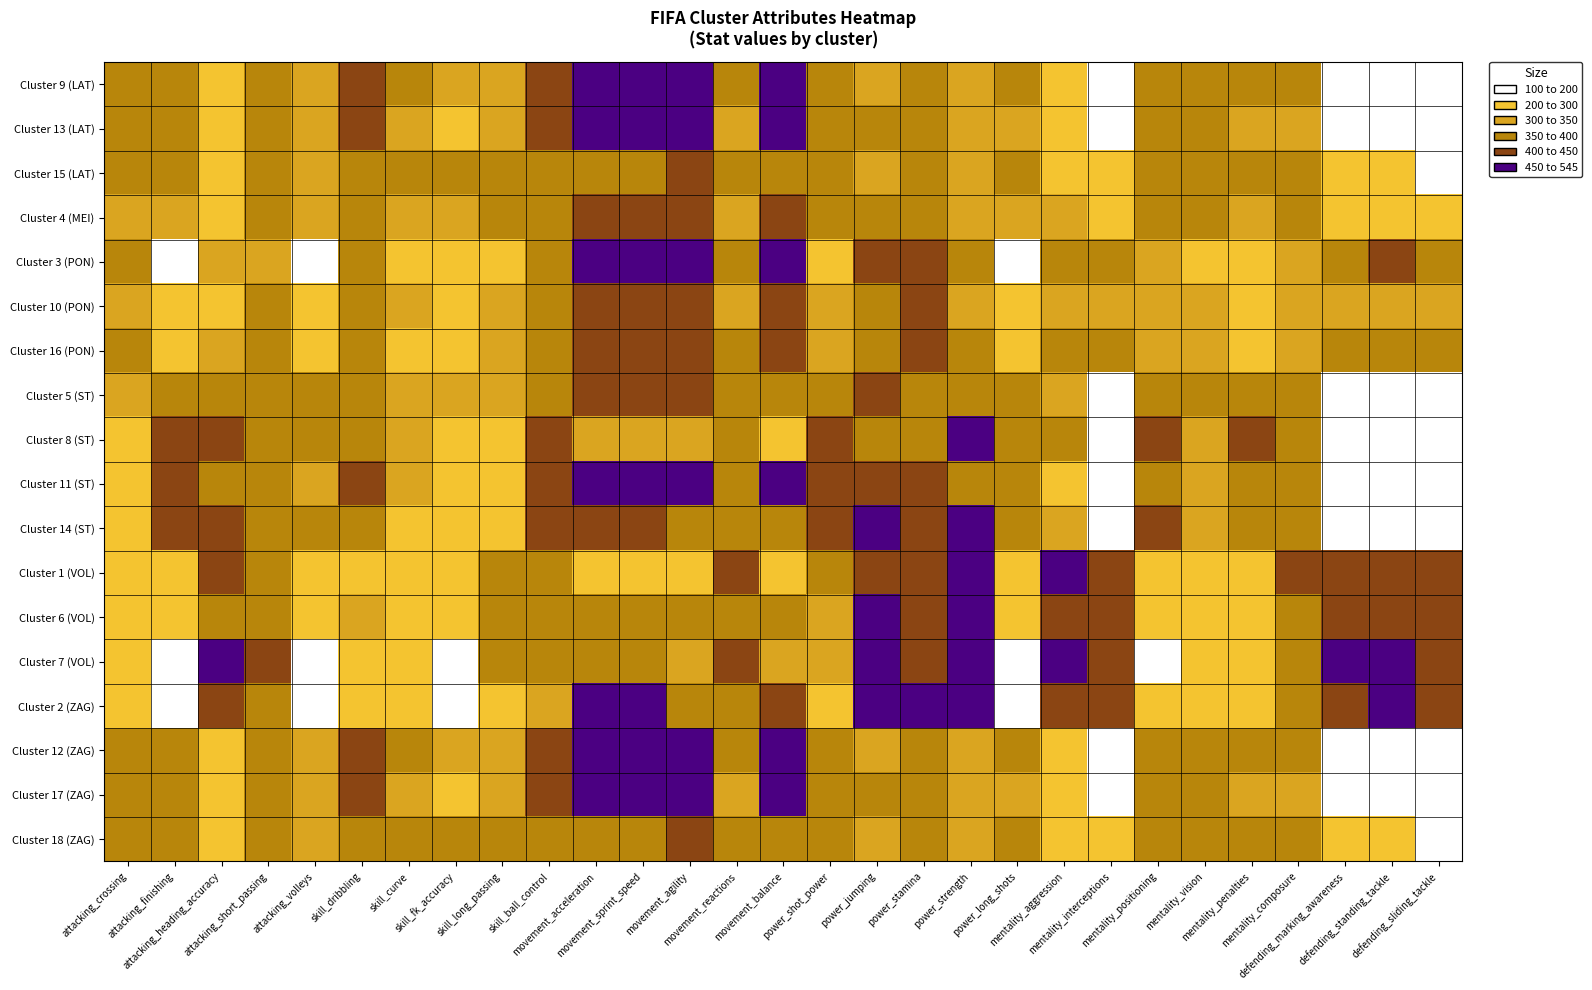

Reading left to right, list all the values displayed in this chart.

Cluster 9 (LAT): attacking_crossing=377.1	attacking_finishing=380.3	attacking_heading_accuracy=272.4	attacking_short_passing=385.1	attacking_volleys=337.9	skill_dribbling=425.5	skill_curve=366.5	skill_fk_accuracy=325.6	skill_long_passing=339.3	skill_ball_control=413.8	movement_acceleration=472.2	movement_sprint_speed=461.3	movement_agility=459.4	movement_reactions=359.1	movement_balance=459.7	power_shot_power=397.3	power_jumping=317.5	power_stamina=366.4	power_strength=317.5	power_long_shots=357.8	mentality_aggression=250.2	mentality_interceptions=160.0	mentality_positioning=378.3	mentality_vision=373.1	mentality_penalties=354.2	mentality_composure=365.2	defending_marking_awareness=180.2	defending_standing_tackle=177.7	defending_sliding_tackle=169.4
Cluster 13 (LAT): attacking_crossing=356.3	attacking_finishing=356.6	attacking_heading_accuracy=261.2	attacking_short_passing=370.8	attacking_volleys=304.9	skill_dribbling=415.7	skill_curve=331.3	skill_fk_accuracy=276.9	skill_long_passing=320.5	skill_ball_control=402.3	movement_acceleration=521.7	movement_sprint_speed=512.1	movement_agility=511.2	movement_reactions=344.3	movement_balance=512.4	power_shot_power=368.0	power_jumping=379.0	power_stamina=394.3	power_strength=316.2	power_long_shots=316.9	mentality_aggression=274.0	mentality_interceptions=173.8	mentality_positioning=363.6	mentality_vision=359.5	mentality_penalties=325.2	mentality_composure=349.9	defending_marking_awareness=196.8	defending_standing_tackle=196.3	defending_sliding_tackle=188.4
Cluster 15 (LAT): attacking_crossing=373.1	attacking_finishing=362.3	attacking_heading_accuracy=277.3	attacking_short_passing=389.9	attacking_volleys=346.5	skill_dribbling=397.8	skill_curve=389.0	skill_fk_accuracy=372.9	skill_long_passing=367.5	skill_ball_control=398.6	movement_acceleration=382.6	movement_sprint_speed=370.2	movement_agility=403.3	movement_reactions=368.8	movement_balance=394.9	power_shot_power=385.9	power_jumping=308.7	power_stamina=352.1	power_strength=324.5	power_long_shots=375.1	mentality_aggression=290.7	mentality_interceptions=227.5	mentality_positioning=374.7	mentality_vision=387.8	mentality_penalties=356.1	mentality_composure=375.4	defending_marking_awareness=222.7	defending_standing_tackle=224.6	defending_sliding_tackle=199.6
Cluster 4 (MEI): attacking_crossing=343.4	attacking_finishing=335.6	attacking_heading_accuracy=273.5	attacking_short_passing=383.5	attacking_volleys=301.0	skill_dribbling=392.0	skill_curve=339.4	skill_fk_accuracy=305.7	skill_long_passing=355.8	skill_ball_control=388.5	movement_acceleration=439.3	movement_sprint_speed=432.1	movement_agility=437.6	movement_reactions=348.9	movement_balance=440.7	power_shot_power=361.6	power_jumping=351.6	power_stamina=374.4	power_strength=324.3	power_long_shots=326.8	mentality_aggression=303.3	mentality_interceptions=247.4	mentality_positioning=351.7	mentality_vision=366.6	mentality_penalties=316.2	mentality_composure=356.5	defending_marking_awareness=256.8	defending_standing_tackle=278.6	defending_sliding_tackle=267.2
Cluster 3 (PON): attacking_crossing=364.7	attacking_finishing=195.9	attacking_heading_accuracy=327.7	attacking_short_passing=346.5	attacking_volleys=190.4	skill_dribbling=368.5	skill_curve=256.4	skill_fk_accuracy=220.5	skill_long_passing=292.1	skill_ball_control=359.7	movement_acceleration=486.8	movement_sprint_speed=481.2	movement_agility=451.2	movement_reactions=371.5	movement_balance=472.5	power_shot_power=236.4	power_jumping=442.5	power_stamina=448.1	power_strength=395.2	power_long_shots=198.7	mentality_aggression=382.2	mentality_interceptions=379.7	mentality_positioning=314.3	mentality_vision=278.6	mentality_penalties=249.1	mentality_composure=322.3	defending_marking_awareness=373.0	defending_standing_tackle=401.1	defending_sliding_tackle=393.1
Cluster 10 (PON): attacking_crossing=326.4	attacking_finishing=291.3	attacking_heading_accuracy=289.4	attacking_short_passing=372.4	attacking_volleys=257.9	skill_dribbling=365.8	skill_curve=302.9	skill_fk_accuracy=264.9	skill_long_passing=346.1	skill_ball_control=368.0	movement_acceleration=438.7	movement_sprint_speed=432.9	movement_agility=432.6	movement_reactions=348.8	movement_balance=445.8	power_shot_power=338.1	power_jumping=384.9	power_stamina=411.8	power_strength=338.1	power_long_shots=299.2	mentality_aggression=346.2	mentality_interceptions=328.0	mentality_positioning=334.7	mentality_vision=339.7	mentality_penalties=279.8	mentality_composure=329.4	defending_marking_awareness=317.7	defending_standing_tackle=340.9	defending_sliding_tackle=327.5
Cluster 16 (PON): attacking_crossing=365.4	attacking_finishing=228.3	attacking_heading_accuracy=328.2	attacking_short_passing=371.5	attacking_volleys=209.8	skill_dribbling=366.3	skill_curve=298.3	skill_fk_accuracy=237.7	skill_long_passing=333.3	skill_ball_control=373.0	movement_acceleration=429.5	movement_sprint_speed=429.6	movement_agility=404.3	movement_reactions=364.9	movement_balance=408.0	power_shot_power=303.6	power_jumping=399.1	power_stamina=422.9	power_strength=386.9	power_long_shots=245.1	mentality_aggression=376.3	mentality_interceptions=369.4	mentality_positioning=319.2	mentality_vision=309.1	mentality_penalties=252.9	mentality_composure=340.0	defending_marking_awareness=366.3	defending_standing_tackle=384.6	defending_sliding_tackle=376.5
Cluster 5 (ST): attacking_crossing=333.6	attacking_finishing=387.8	attacking_heading_accuracy=359.9	attacking_short_passing=364.0	attacking_volleys=352.4	skill_dribbling=388.6	skill_curve=342.2	skill_fk_accuracy=301.3	skill_long_passing=311.6	skill_ball_control=388.3	movement_acceleration=422.8	movement_sprint_speed=425.5	movement_agility=410.2	movement_reactions=371.3	movement_balance=388.8	power_shot_power=396.1	power_jumping=400.0	power_stamina=389.5	power_strength=396.9	power_long_shots=362.6	mentality_aggression=331.5	mentality_interceptions=182.0	mentality_positioning=388.2	mentality_vision=352.3	mentality_penalties=360.3	mentality_composure=366.8	defending_marking_awareness=185.8	defending_standing_tackle=179.7	defending_sliding_tackle=160.2
Cluster 8 (ST): attacking_crossing=281.1	attacking_finishing=425.6	attacking_heading_accuracy=439.0	attacking_short_passing=373.8	attacking_volleys=392.8	skill_dribbling=379.5	skill_curve=323.5	skill_fk_accuracy=285.8	skill_long_passing=285.6	skill_ball_control=403.8	movement_acceleration=319.2	movement_sprint_speed=339.3	movement_agility=321.2	movement_reactions=399.7	movement_balance=292.3	power_shot_power=438.2	power_jumping=395.6	power_stamina=373.1	power_strength=495.8	power_long_shots=381.3	mentality_aggression=391.9	mentality_interceptions=172.8	mentality_positioning=428.1	mentality_vision=349.0	mentality_penalties=406.6	mentality_composure=400.0	defending_marking_awareness=181.4	defending_standing_tackle=175.8	defending_sliding_tackle=148.2
Cluster 11 (ST): attacking_crossing=288.3	attacking_finishing=415.3	attacking_heading_accuracy=375.0	attacking_short_passing=360.1	attacking_volleys=342.0	skill_dribbling=408.3	skill_curve=305.9	skill_fk_accuracy=245.3	skill_long_passing=270.2	skill_ball_control=403.4	movement_acceleration=498.6	movement_sprint_speed=498.6	movement_agility=467.4	movement_reactions=381.0	movement_balance=464.7	power_shot_power=401.6	power_jumping=444.8	power_stamina=403.5	power_strength=398.7	power_long_shots=369.3	mentality_aggression=259.4	mentality_interceptions=121.7	mentality_positioning=399.6	mentality_vision=343.7	mentality_penalties=394.6	mentality_composure=359.3	defending_marking_awareness=138.9	defending_standing_tackle=123.2	defending_sliding_tackle=117.5
Cluster 14 (ST): attacking_crossing=254.9	attacking_finishing=426.6	attacking_heading_accuracy=421.8	attacking_short_passing=361.9	attacking_volleys=365.6	skill_dribbling=389.9	skill_curve=292.2	skill_fk_accuracy=235.4	skill_long_passing=262.3	skill_ball_control=401.8	movement_acceleration=421.7	movement_sprint_speed=435.9	movement_agility=396.5	movement_reactions=389.4	movement_balance=376.6	power_shot_power=424.2	power_jumping=450.3	power_stamina=409.5	power_strength=479.6	power_long_shots=374.8	mentality_aggression=342.1	mentality_interceptions=140.2	mentality_positioning=416.0	mentality_vision=332.7	mentality_penalties=400.0	mentality_composure=372.6	defending_marking_awareness=157.2	defending_standing_tackle=140.2	defending_sliding_tackle=128.2
Cluster 1 (VOL): attacking_crossing=263.9	attacking_finishing=221.2	attacking_heading_accuracy=446.6	attacking_short_passing=396.3	attacking_volleys=217.0	skill_dribbling=299.1	skill_curve=251.7	skill_fk_accuracy=245.6	skill_long_passing=375.8	skill_ball_control=365.6	movement_acceleration=274.6	movement_sprint_speed=294.9	movement_agility=272.2	movement_reactions=414.3	movement_balance=273.9	power_shot_power=370.7	power_jumping=401.5	power_stamina=400.6	power_strength=522.9	power_long_shots=260.4	mentality_aggression=463.2	mentality_interceptions=434.4	mentality_positioning=239.4	mentality_vision=297.5	mentality_penalties=283.1	mentality_composure=404.9	defending_marking_awareness=438.5	defending_standing_tackle=444.4	defending_sliding_tackle=425.7
Cluster 6 (VOL): attacking_crossing=299.2	attacking_finishing=206.3	attacking_heading_accuracy=398.7	attacking_short_passing=387.2	attacking_volleys=207.1	skill_dribbling=322.6	skill_curve=246.9	skill_fk_accuracy=217.3	skill_long_passing=360.0	skill_ball_control=367.4	movement_acceleration=383.1	movement_sprint_speed=395.6	movement_agility=363.6	movement_reactions=384.4	movement_balance=365.3	power_shot_power=317.1	power_jumping=451.2	power_stamina=416.1	power_strength=461.3	power_long_shots=231.3	mentality_aggression=418.6	mentality_interceptions=404.6	mentality_positioning=252.0	mentality_vision=295.4	mentality_penalties=257.5	mentality_composure=363.5	defending_marking_awareness=404.4	defending_standing_tackle=417.5	defending_sliding_tackle=404.7
Cluster 7 (VOL): attacking_crossing=229.3	attacking_finishing=176.0	attacking_heading_accuracy=458.9	attacking_short_passing=401.0	attacking_volleys=187.4	skill_dribbling=287.1	skill_curve=202.6	skill_fk_accuracy=191.0	skill_long_passing=354.7	skill_ball_control=369.1	movement_acceleration=359.6	movement_sprint_speed=377.9	movement_agility=324.6	movement_reactions=420.5	movement_balance=337.6	power_shot_power=302.8	power_jumping=487.0	power_stamina=435.7	power_strength=535.2	power_long_shots=177.7	mentality_aggression=462.1	mentality_interceptions=448.1	mentality_positioning=200.0	mentality_vision=252.4	mentality_penalties=255.2	mentality_composure=397.8	defending_marking_awareness=451.9	defending_standing_tackle=467.2	defending_sliding_tackle=449.6
Cluster 2 (ZAG): attacking_crossing=229.6	attacking_finishing=172.9	attacking_heading_accuracy=425.1	attacking_short_passing=355.9	attacking_volleys=197.4	skill_dribbling=257.6	skill_curve=208.4	skill_fk_accuracy=197.5	skill_long_passing=293.8	skill_ball_control=329.9	movement_acceleration=455.6	movement_sprint_speed=465.4	movement_agility=382.9	movement_reactions=393.6	movement_balance=433.7	power_shot_power=289.9	power_jumping=533.2	power_stamina=454.9	power_strength=515.7	power_long_shots=172.4	mentality_aggression=419.0	mentality_interceptions=424.6	mentality_positioning=203.4	mentality_vision=241.7	mentality_penalties=269.4	mentality_composure=350.8	defending_marking_awareness=429.1	defending_standing_tackle=456.1	defending_sliding_tackle=440.4
Cluster 12 (ZAG): attacking_crossing=377.1	attacking_finishing=380.3	attacking_heading_accuracy=272.4	attacking_short_passing=385.1	attacking_volleys=337.9	skill_dribbling=425.5	skill_curve=366.5	skill_fk_accuracy=325.6	skill_long_passing=339.3	skill_ball_control=413.8	movement_acceleration=472.2	movement_sprint_speed=461.3	movement_agility=459.4	movement_reactions=359.1	movement_balance=459.7	power_shot_power=397.3	power_jumping=317.5	power_stamina=366.4	power_strength=317.5	power_long_shots=357.8	mentality_aggression=250.2	mentality_interceptions=160.0	mentality_positioning=378.3	mentality_vision=373.1	mentality_penalties=354.2	mentality_composure=365.2	defending_marking_awareness=180.2	defending_standing_tackle=177.7	defending_sliding_tackle=169.4
Cluster 17 (ZAG): attacking_crossing=356.3	attacking_finishing=356.6	attacking_heading_accuracy=261.2	attacking_short_passing=370.8	attacking_volleys=304.9	skill_dribbling=415.7	skill_curve=331.3	skill_fk_accuracy=276.9	skill_long_passing=320.5	skill_ball_control=402.3	movement_acceleration=521.7	movement_sprint_speed=512.1	movement_agility=511.2	movement_reactions=344.3	movement_balance=512.4	power_shot_power=368.0	power_jumping=379.0	power_stamina=394.3	power_strength=316.2	power_long_shots=316.9	mentality_aggression=274.0	mentality_interceptions=173.8	mentality_positioning=363.6	mentality_vision=359.5	mentality_penalties=325.2	mentality_composure=349.9	defending_marking_awareness=196.8	defending_standing_tackle=196.3	defending_sliding_tackle=188.4
Cluster 18 (ZAG): attacking_crossing=373.1	attacking_finishing=362.3	attacking_heading_accuracy=277.3	attacking_short_passing=389.9	attacking_volleys=346.5	skill_dribbling=397.8	skill_curve=389.0	skill_fk_accuracy=372.9	skill_long_passing=367.5	skill_ball_control=398.6	movement_acceleration=382.6	movement_sprint_speed=370.2	movement_agility=403.3	movement_reactions=368.8	movement_balance=394.9	power_shot_power=385.9	power_jumping=308.7	power_stamina=352.1	power_strength=324.5	power_long_shots=375.1	mentality_aggression=290.7	mentality_interceptions=227.5	mentality_positioning=374.7	mentality_vision=387.8	mentality_penalties=356.1	mentality_composure=375.4	defending_marking_awareness=222.7	defending_standing_tackle=224.6	defending_sliding_tackle=199.6